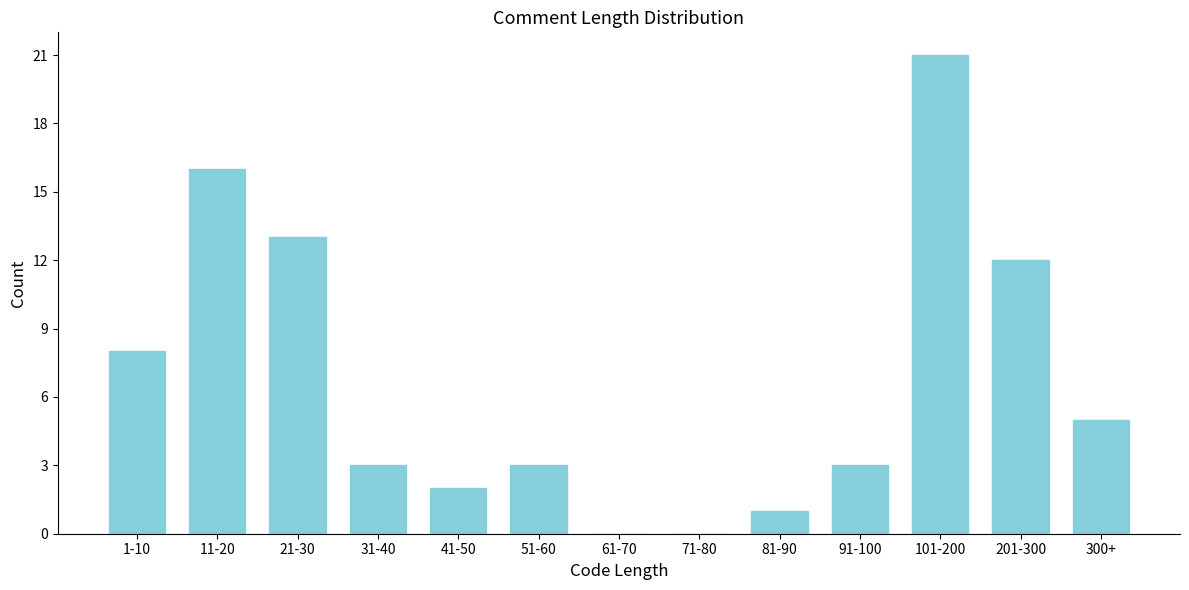

Reading right to left, extract all data points from this chart.

300+=5	201-300=12	101-200=21	91-100=3	81-90=1	71-80=0	61-70=0	51-60=3	41-50=2	31-40=3	21-30=13	11-20=16	1-10=8